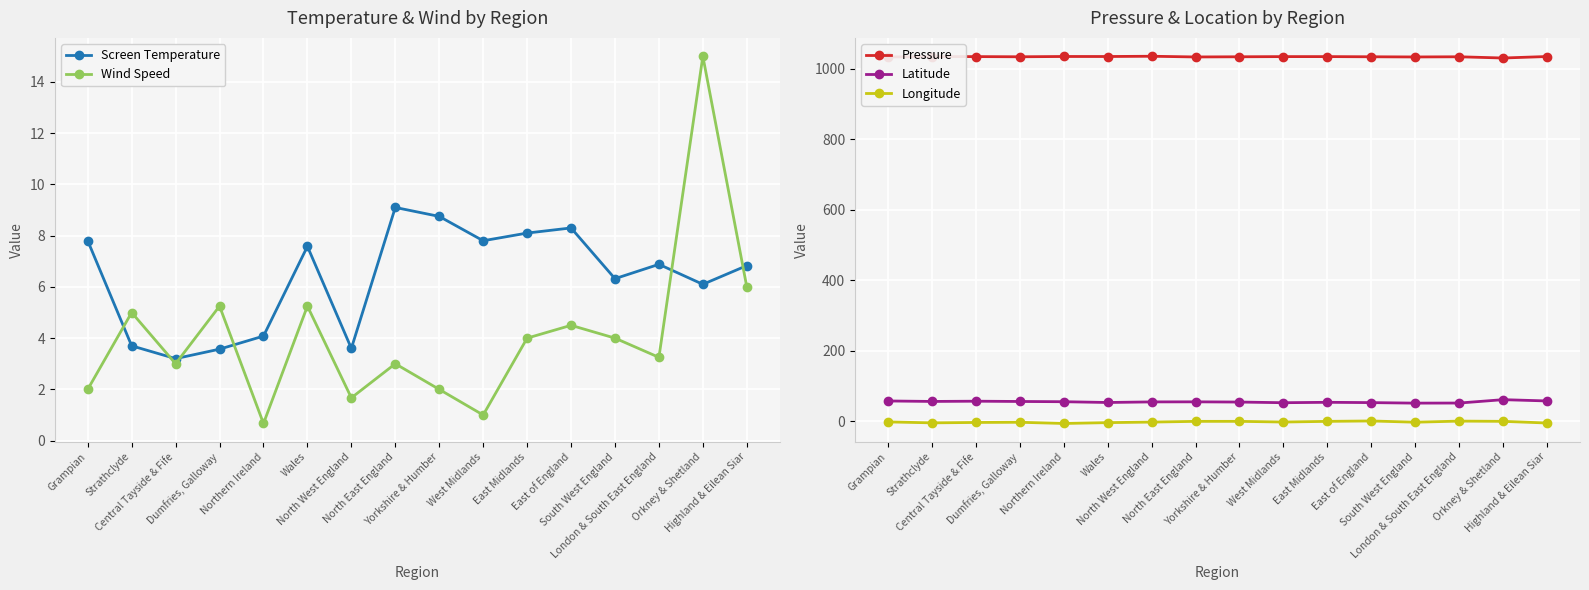

Is the value of Pressure at Central Tayside & Fife greater than the value of Screen Temperature at West Midlands?

Yes